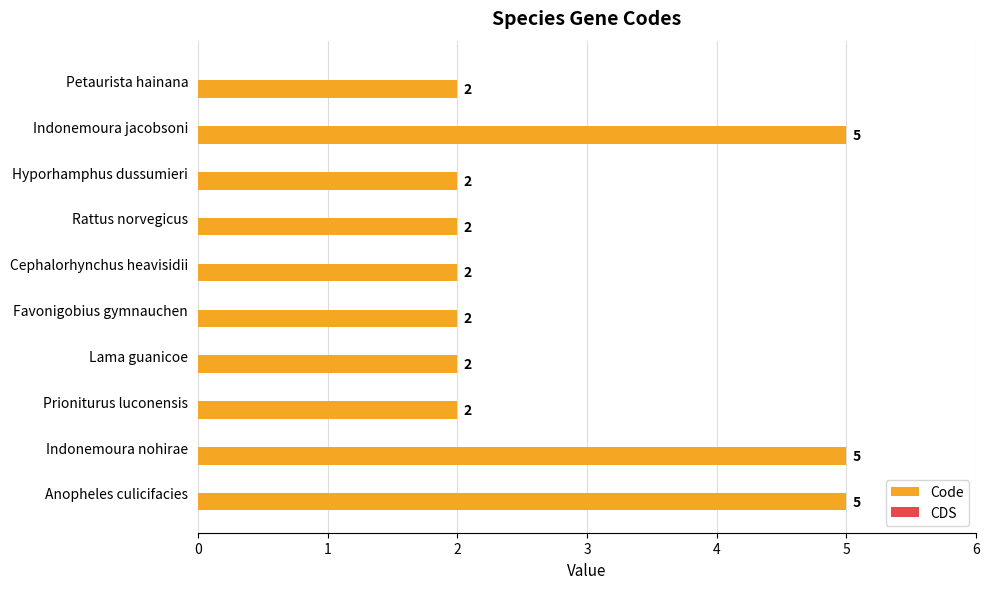

True or false: the data shows 9 at Indonemoura nohirae.

False